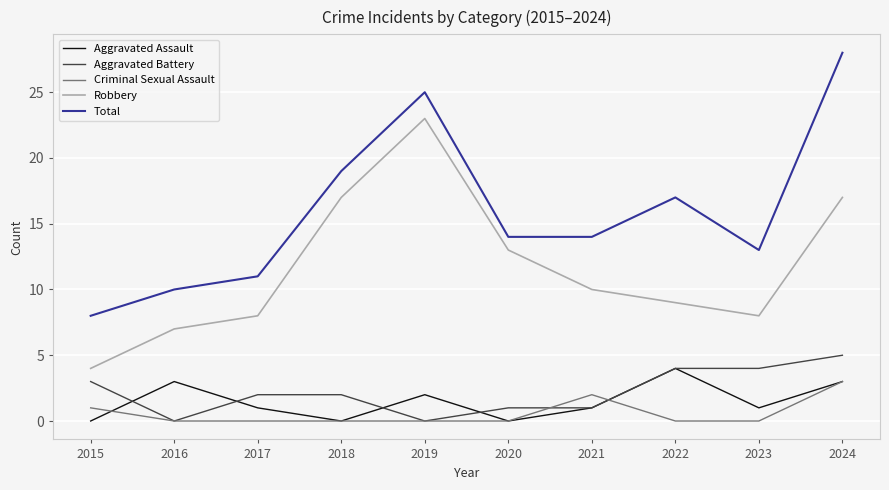

Count the number of categories in the chart.

10